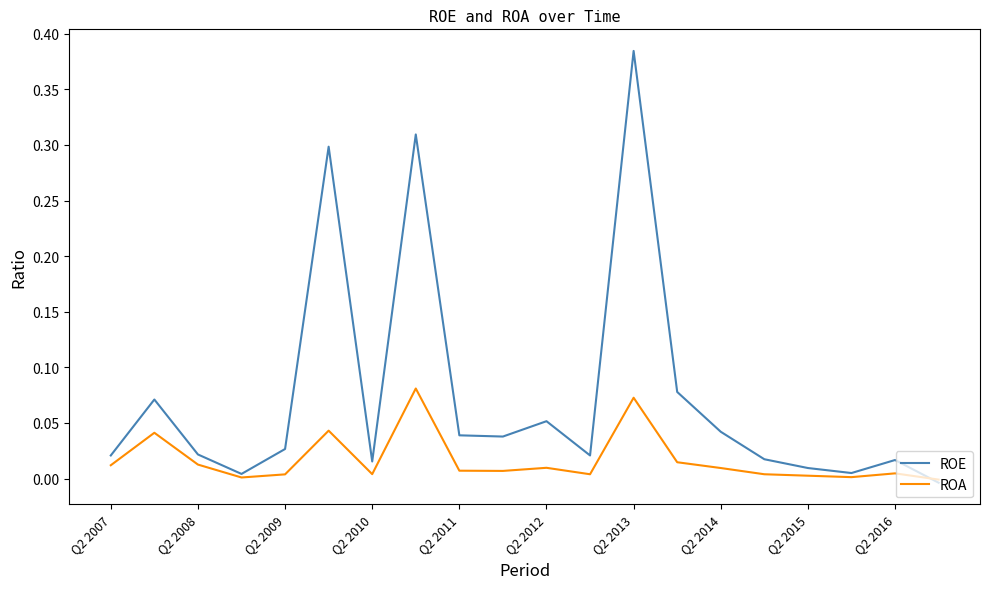

Which series ends up on top after the final intersection of ROE and ROA?

ROA